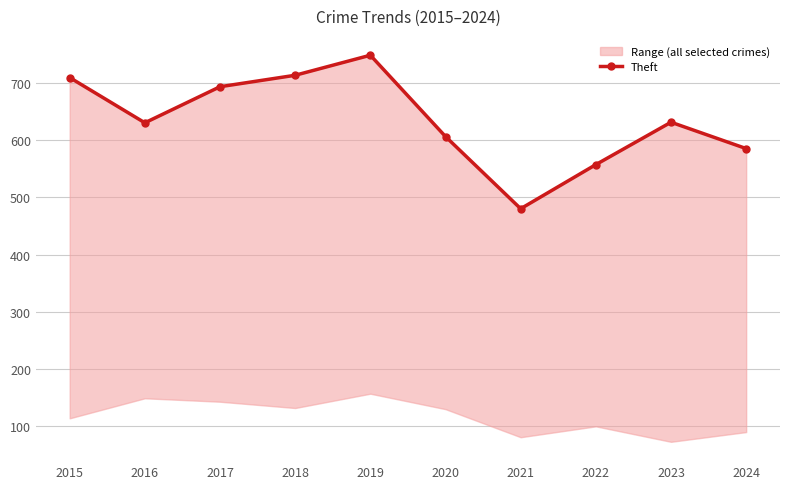

Where is the first local minimum?

2016